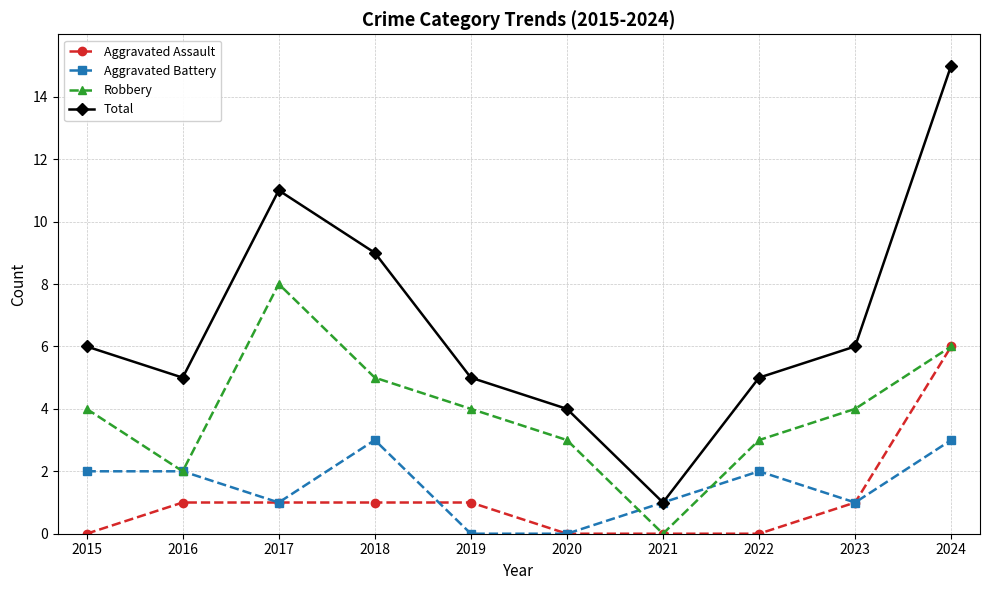

True or false: Aggravated Assault and Total cross at least once.

False